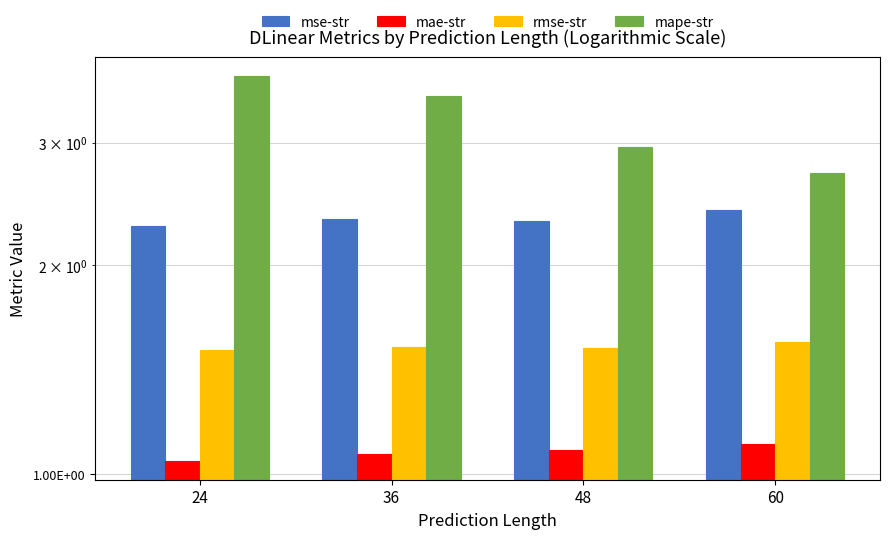

Count the mse-str values in the range 2 to 3.

4